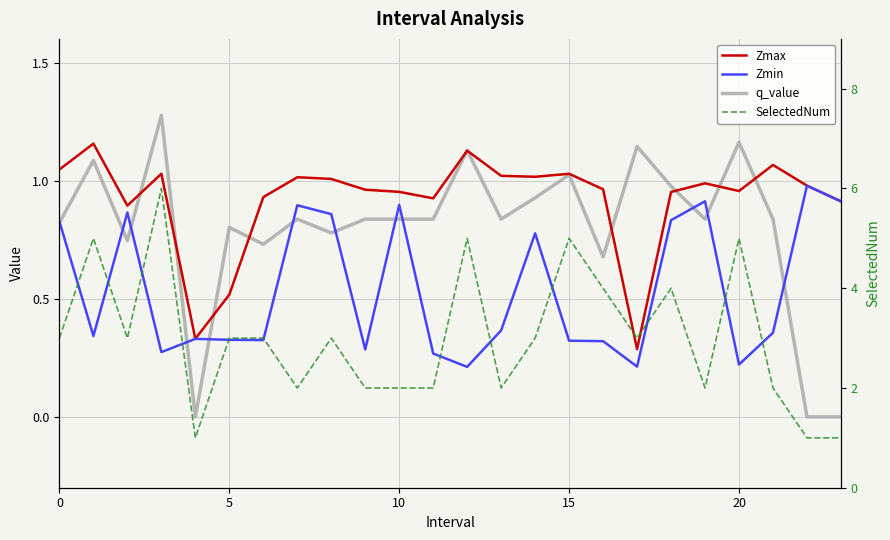

In q_value, how many points are lower than both neighbors (excluding endpoints)?

7